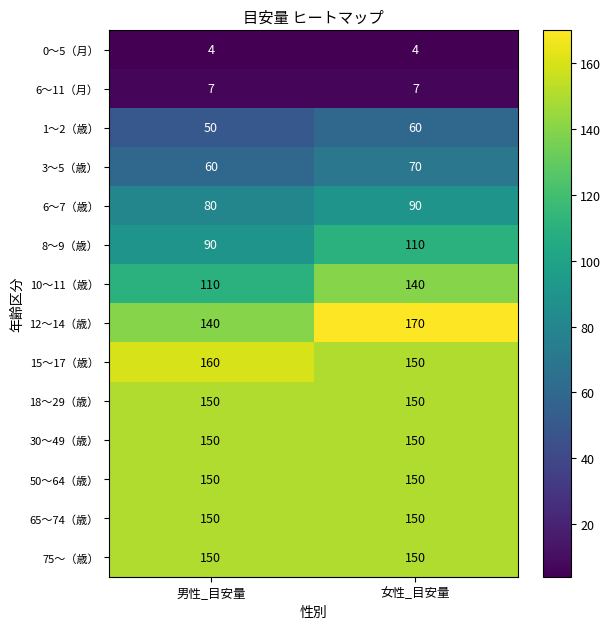

Reading left to right, extract all data points from this chart.

0〜5（月）: 男性_目安量=4	女性_目安量=4
6〜11（月）: 男性_目安量=7	女性_目安量=7
1〜2（歳）: 男性_目安量=50	女性_目安量=60
3〜5（歳）: 男性_目安量=60	女性_目安量=70
6〜7（歳）: 男性_目安量=80	女性_目安量=90
8〜9（歳）: 男性_目安量=90	女性_目安量=110
10〜11（歳）: 男性_目安量=110	女性_目安量=140
12〜14（歳）: 男性_目安量=140	女性_目安量=170
15〜17（歳）: 男性_目安量=160	女性_目安量=150
18〜29（歳）: 男性_目安量=150	女性_目安量=150
30〜49（歳）: 男性_目安量=150	女性_目安量=150
50〜64（歳）: 男性_目安量=150	女性_目安量=150
65〜74（歳）: 男性_目安量=150	女性_目安量=150
75〜（歳）: 男性_目安量=150	女性_目安量=150